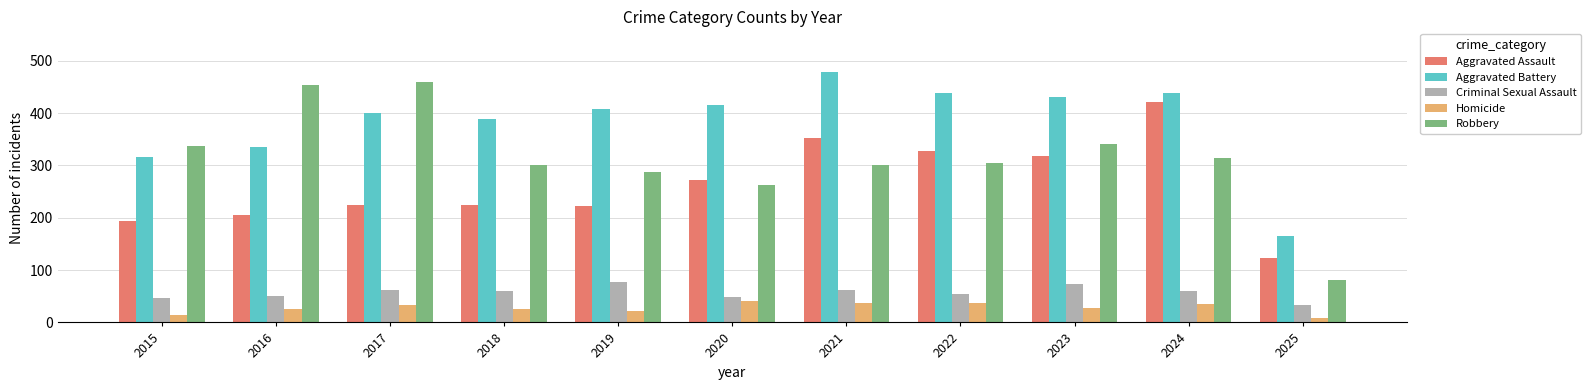

What is the smallest value displayed?

8